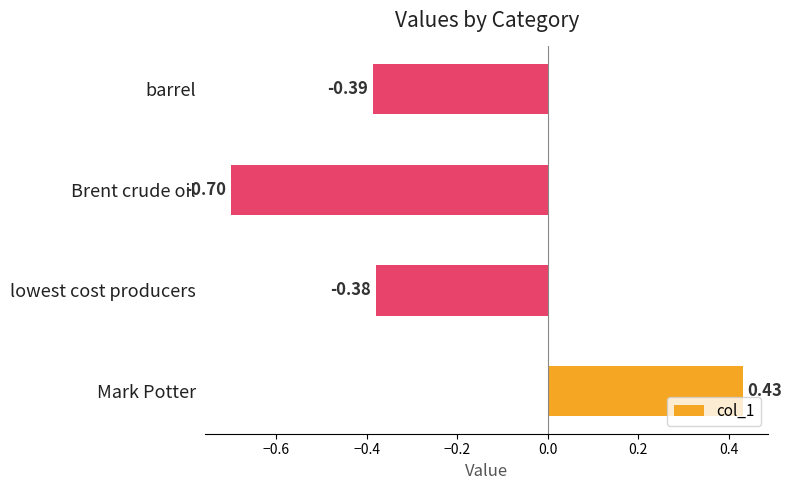

At which category does the chart reach its minimum across all series?

Brent crude oil